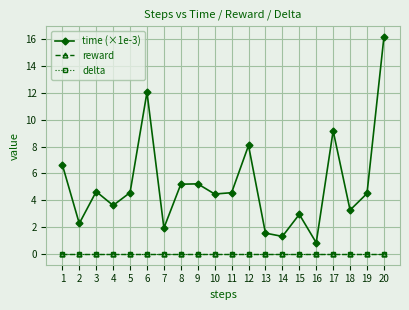

What is the total value across all series at 15?

2.9